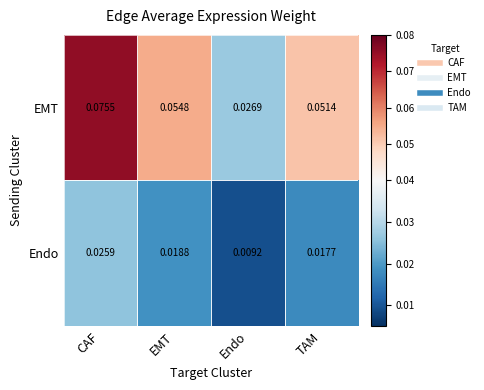

Between CAF and Endo, which series saw the biggest shift?

EMT